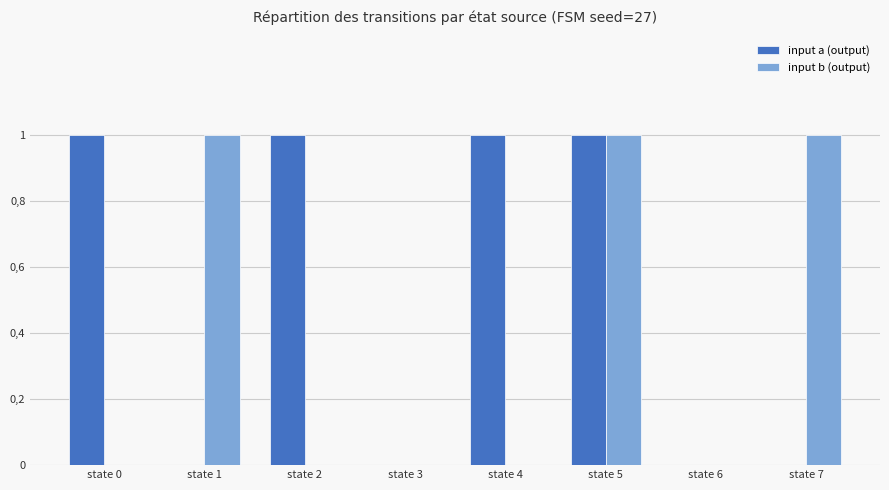

At state 2, list the series in order from smallest to largest.

input b (output), input a (output)